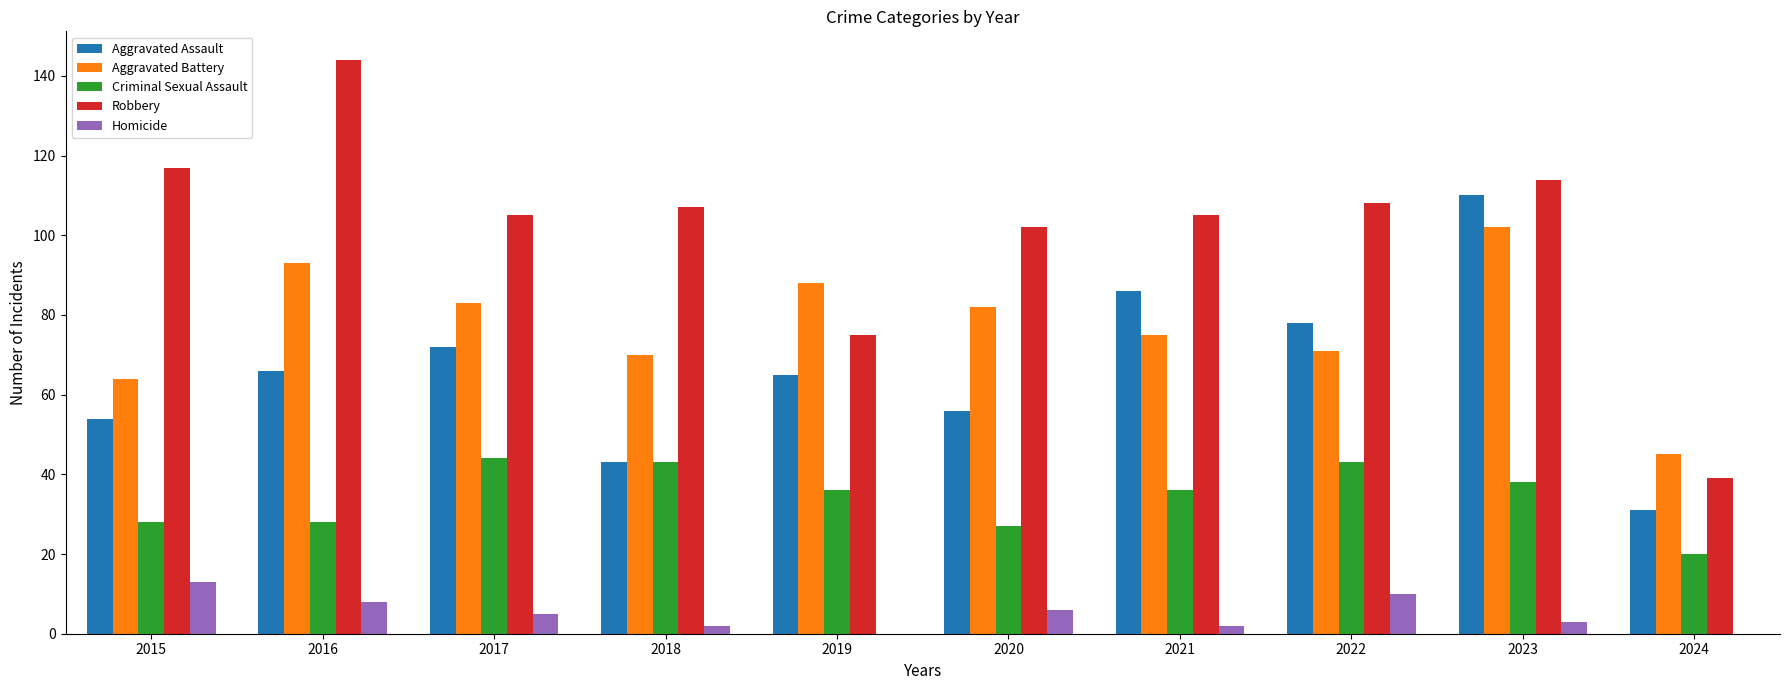

What is the sum of the Robbery values at 2018 and 2015?

224